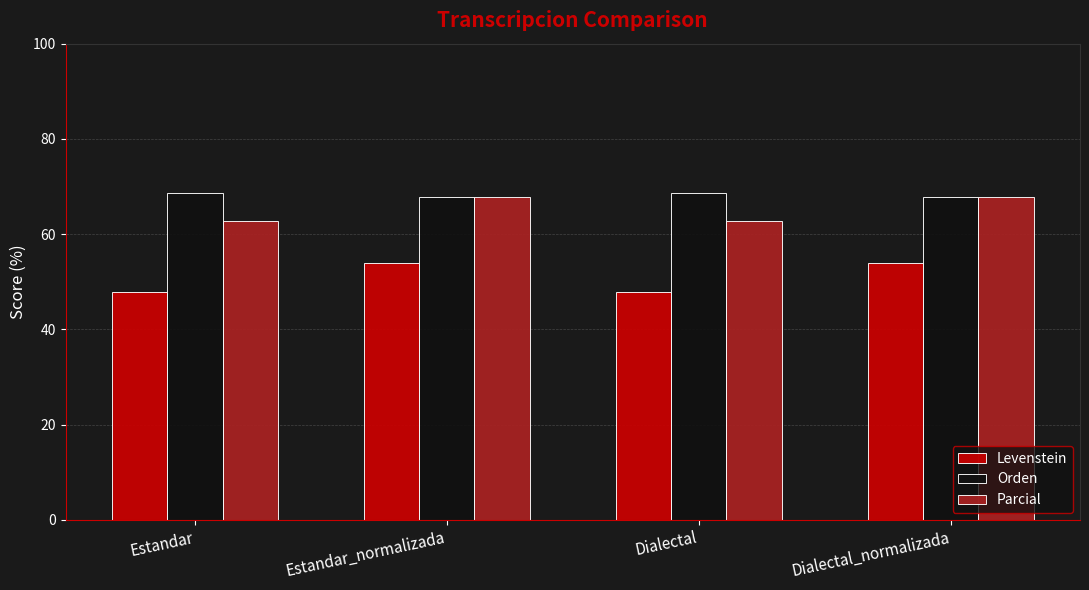

What is the maximum value shown in the chart?

68.8